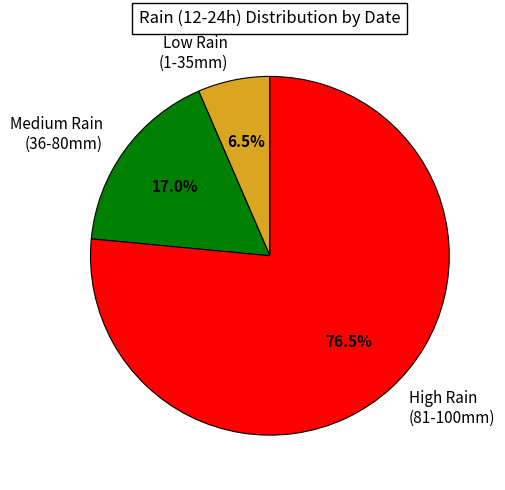

Which slice is the smallest?

Low Rain (1-35mm)